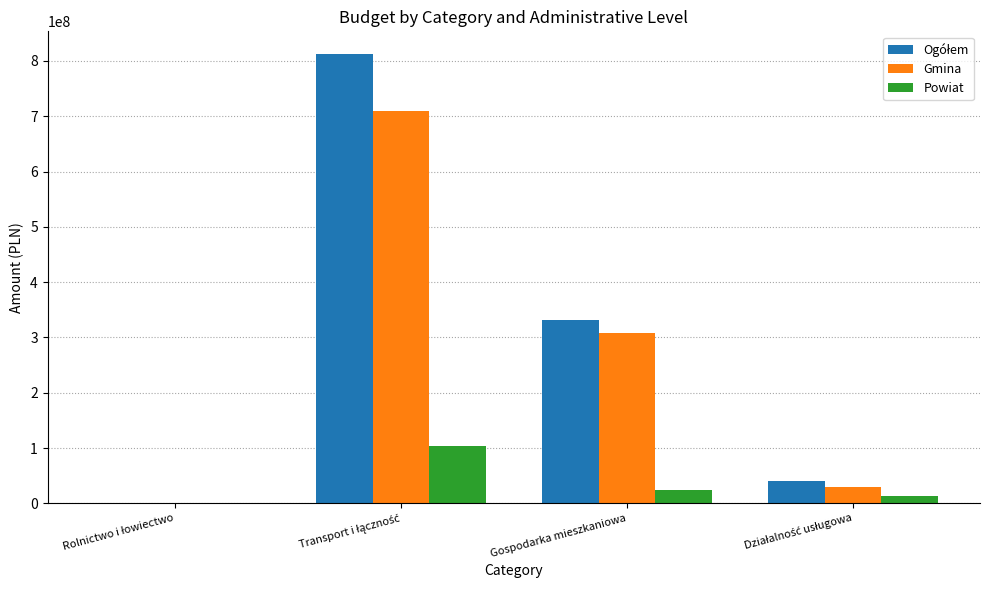

What is the maximum value for Gmina?

709836193